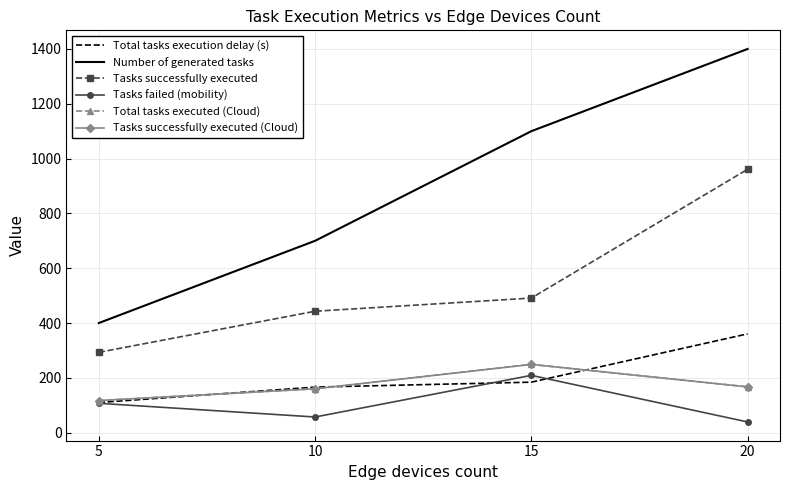

At which category does Tasks successfully executed (Cloud) reach its first local peak?

15